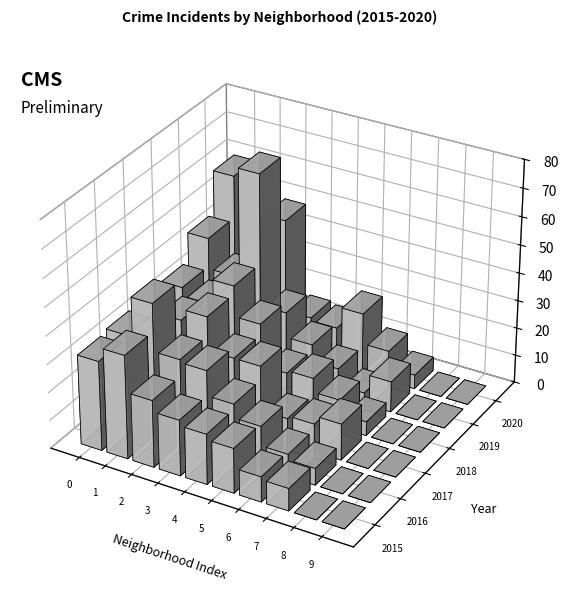

The value of 2015 at 3 is 12. True or false?

False